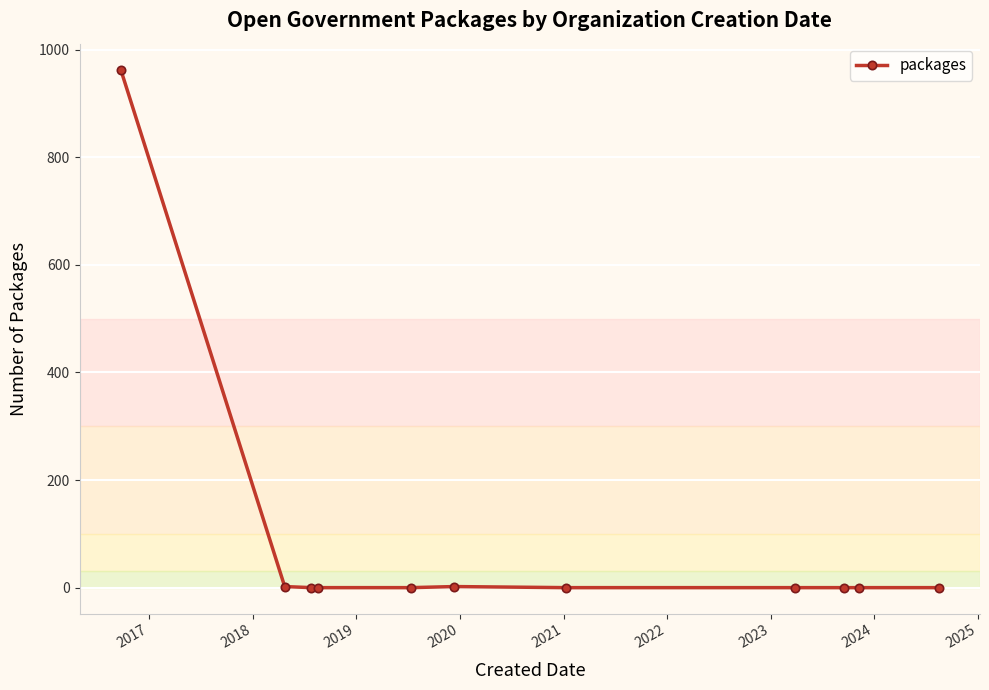

What is the greatest value displayed?

963